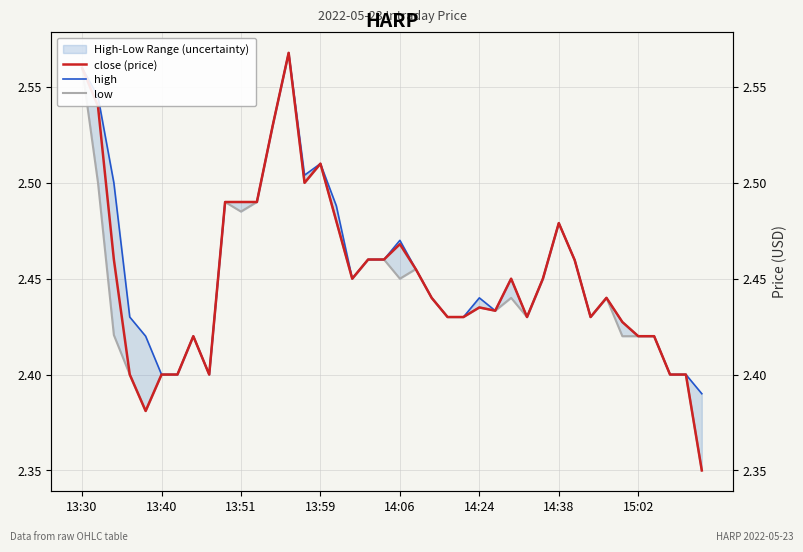

How many series are shown in this chart?

3